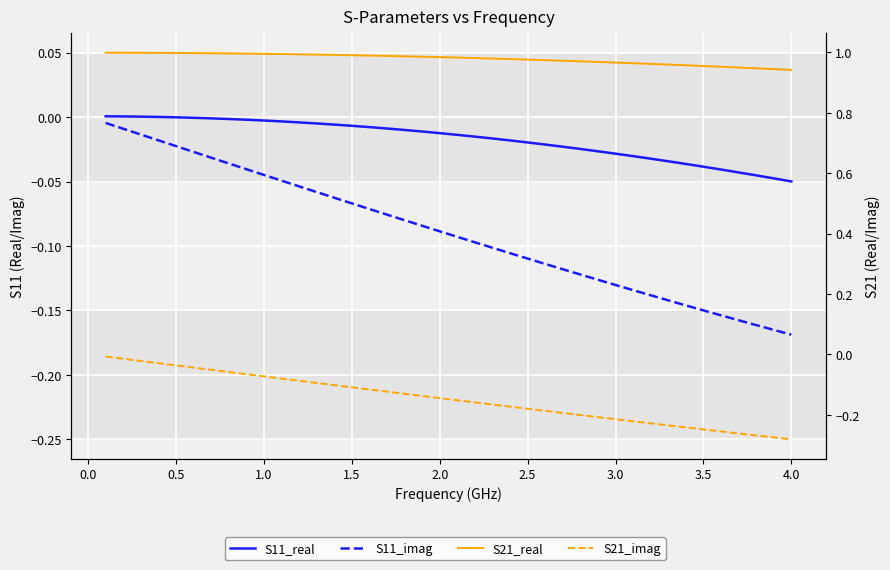

Is it true that S21_real equals 1.0 at 0.5?

True